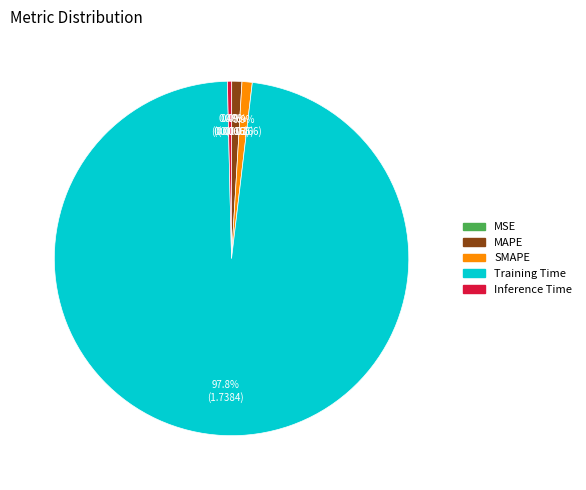

To the nearest percent, what is the average slice percentage?

20%